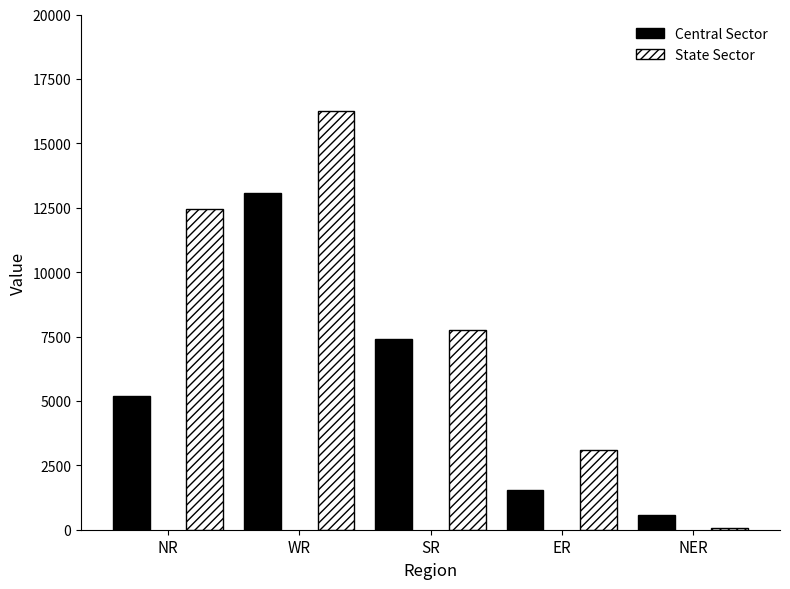

Are the bars horizontal?

No